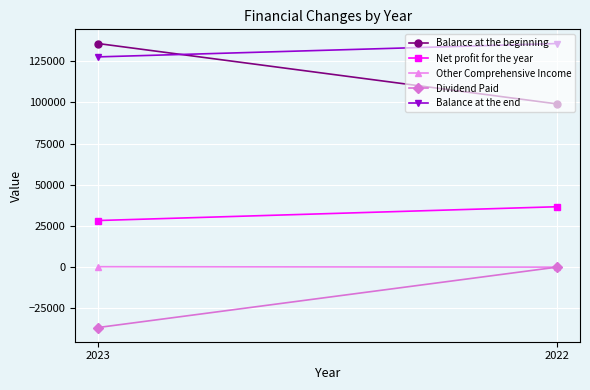

Reading right to left, list all the values displayed in this chart.

Balance at the beginning: 99070	135725
Net profit for the year: 36657	28290
Other Comprehensive Income: -2	265
Dividend Paid: 0	-36657
Balance at the end: 135725	127623